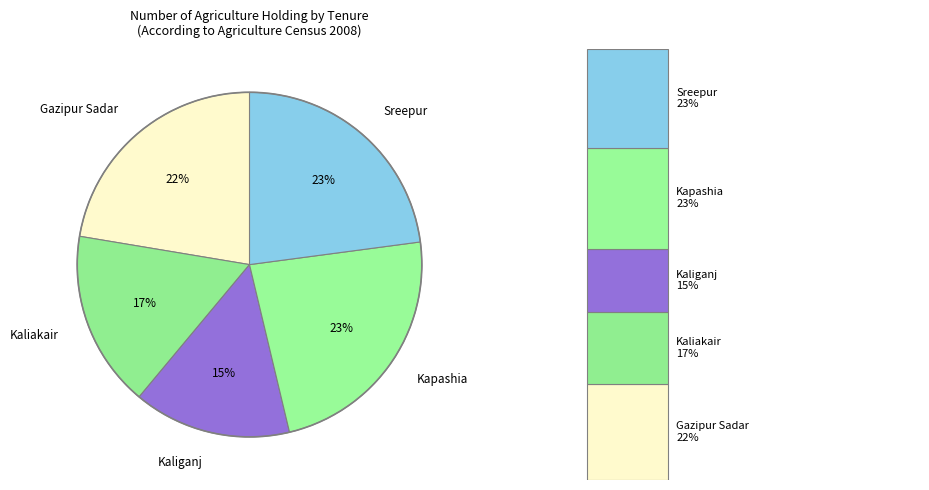

Does Kaliakair account for over 50% of the chart?

No